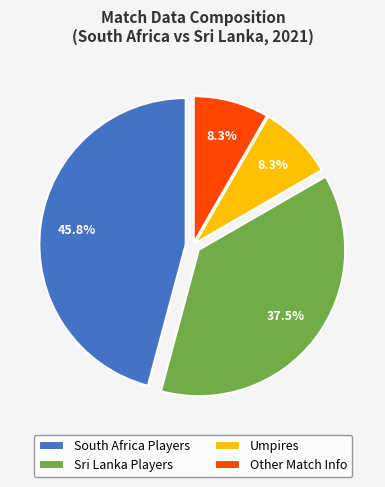

Which category has the biggest portion of the pie?

South Africa Players